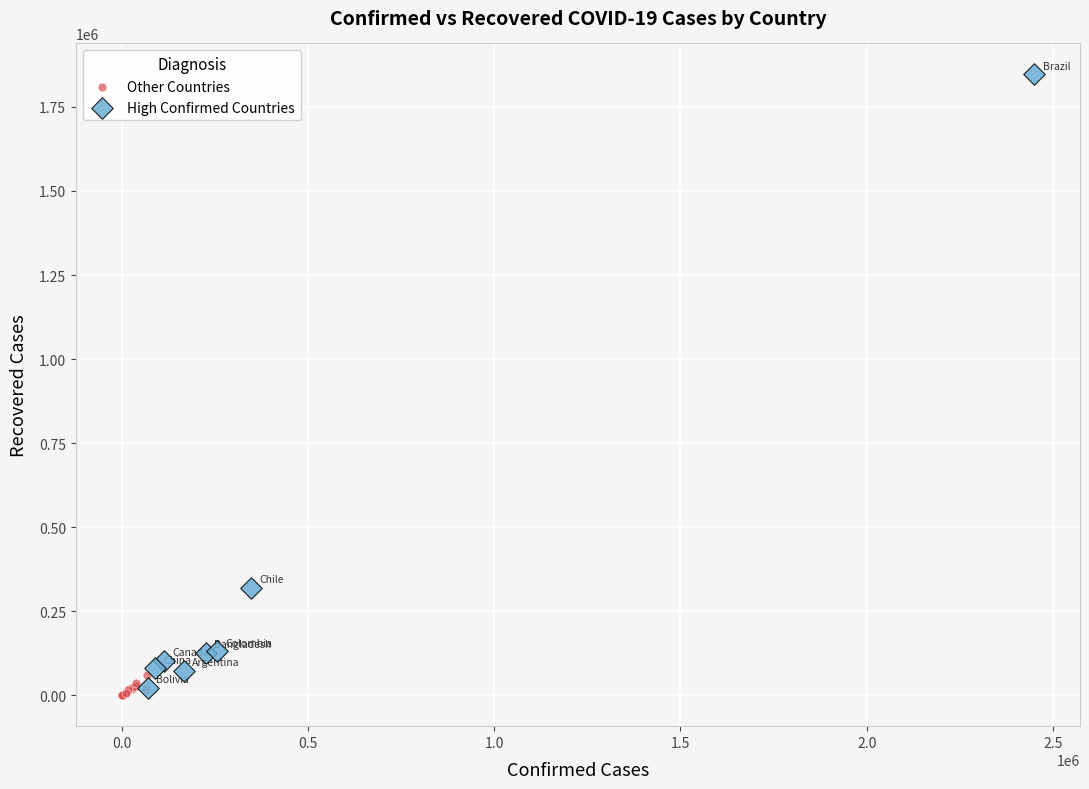

What are all the series names shown in the legend?

Other Countries, High Confirmed Countries